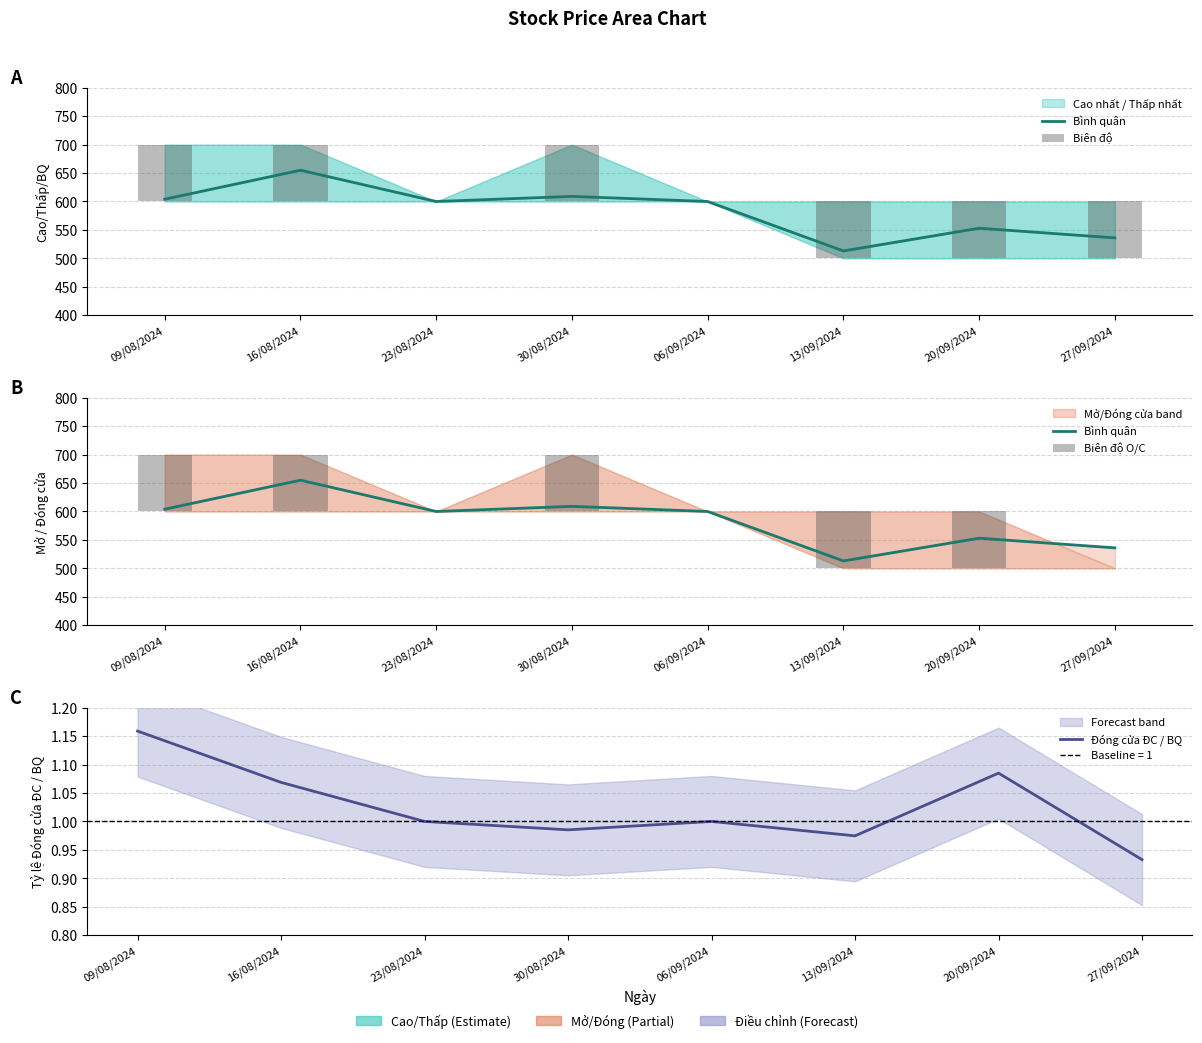

Is the value of Bình quân at 06/09/2024 greater than the value of Đóng cửa ĐC / BQ at 20/09/2024?

Yes